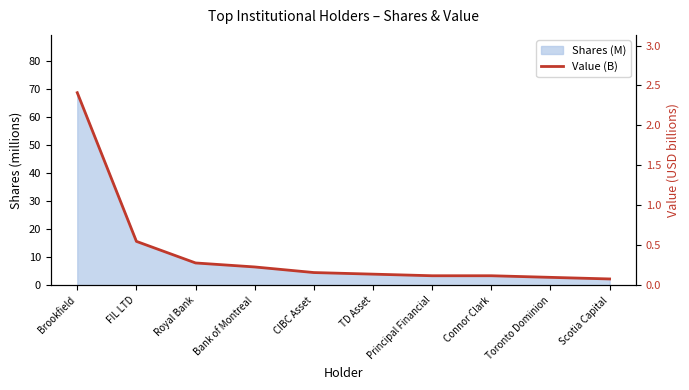

What is the smallest value displayed?

0.1